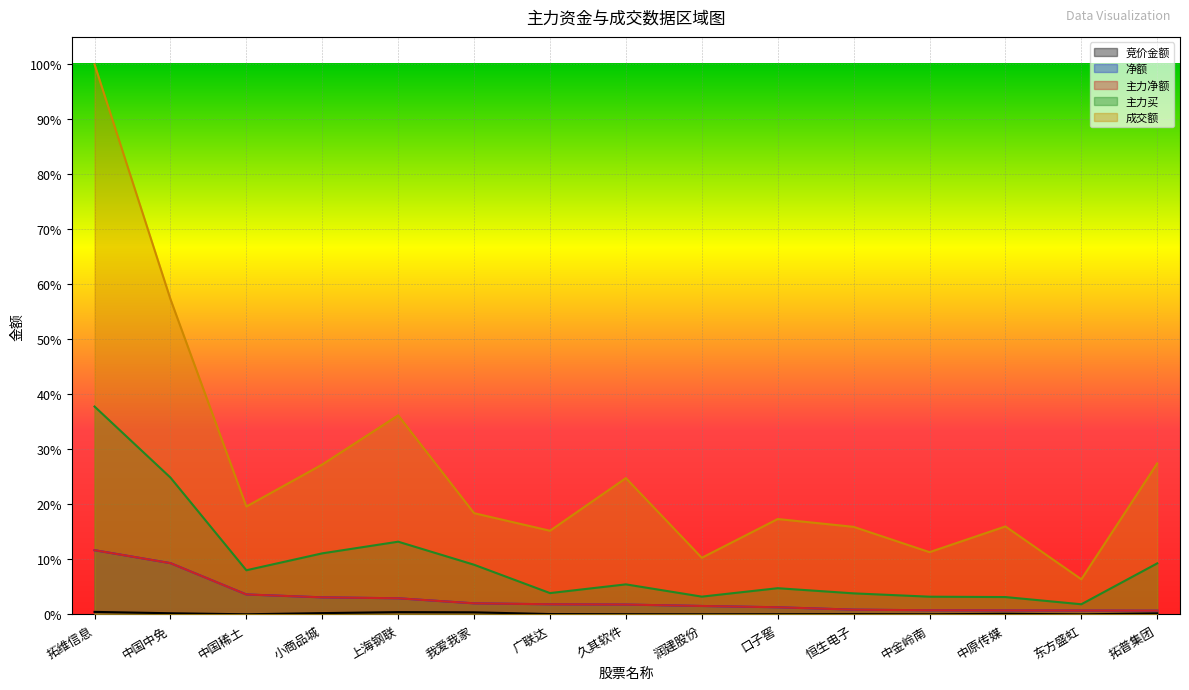

At which category is the sum across all series the highest?

拓维信息